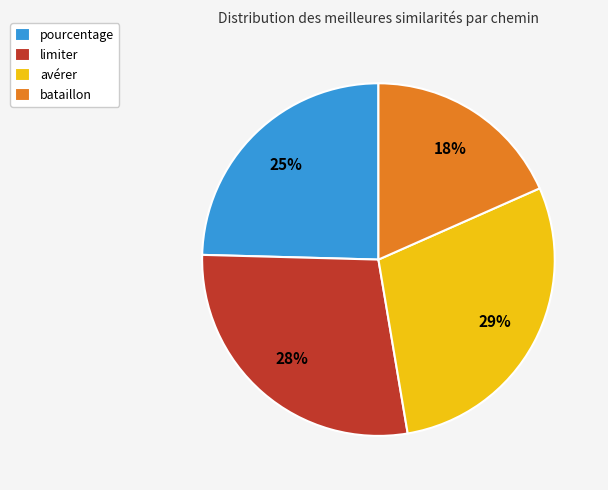

Which slice is the smallest?

bataillon